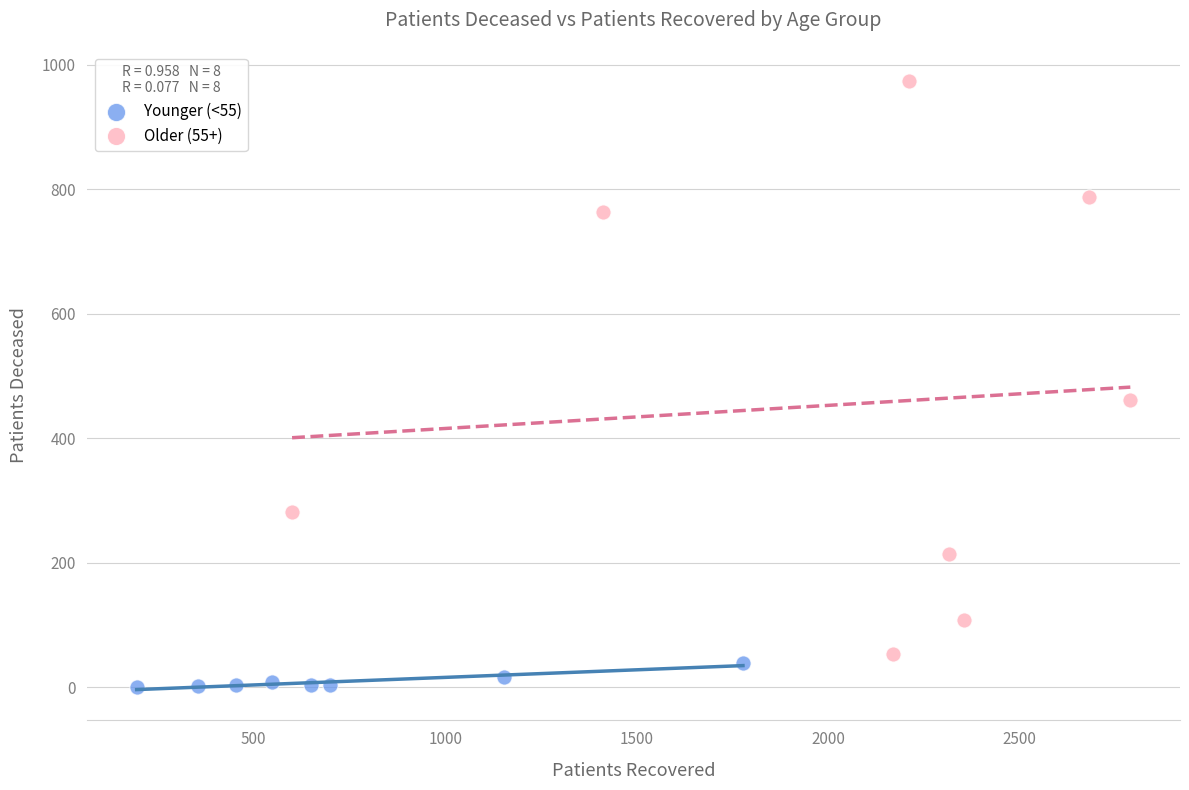

Which series contains the highest Y value?

Older (55+)